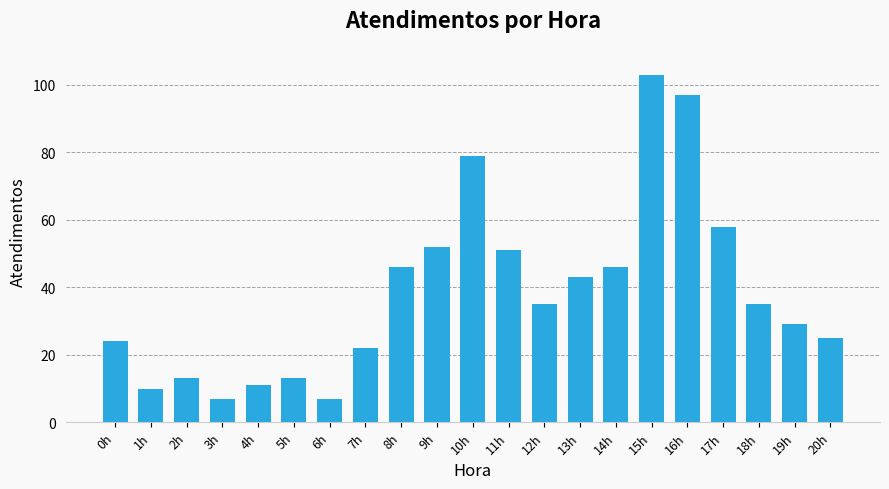

What is the difference between the maximum and minimum values?

96